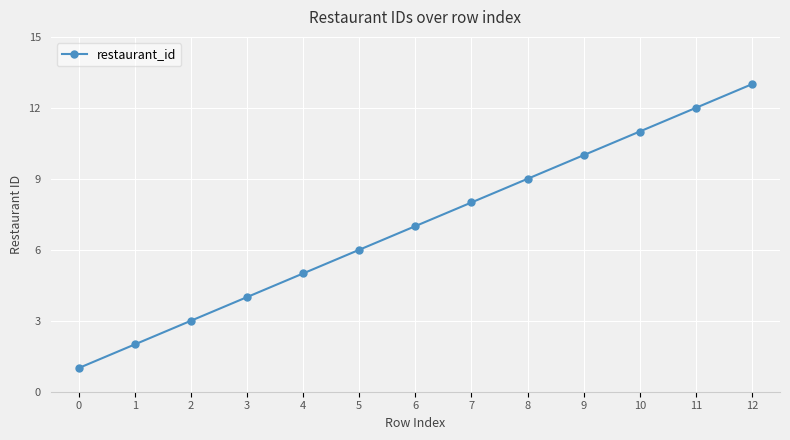

Where is the data nearest to the value 7?

6